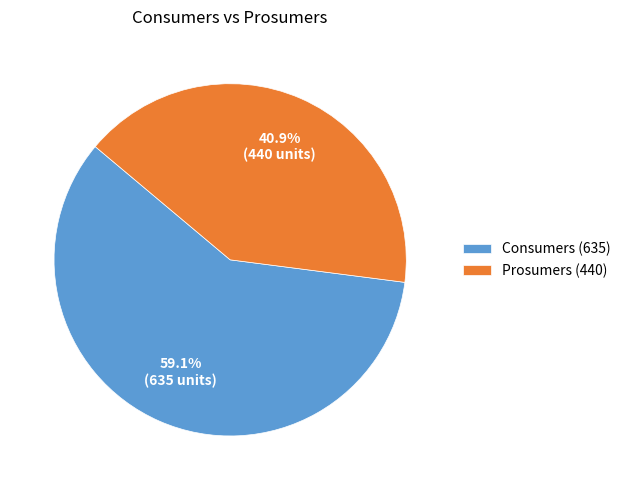

The Prosumers slice represents 27% of the pie. True or false?

False